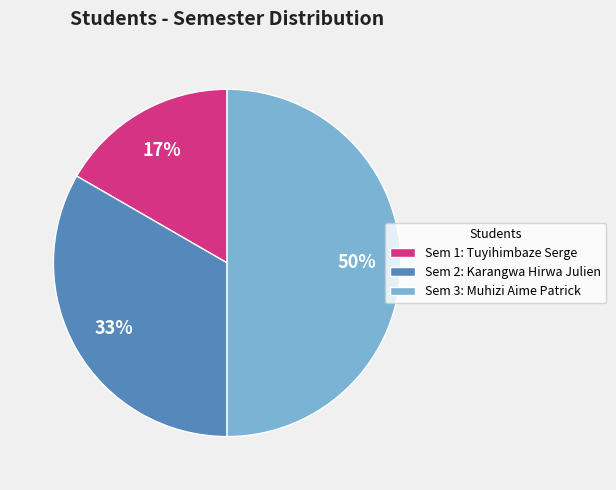

To the nearest percent, what portion does Sem 1: Tuyihimbaze Serge represent?

17%